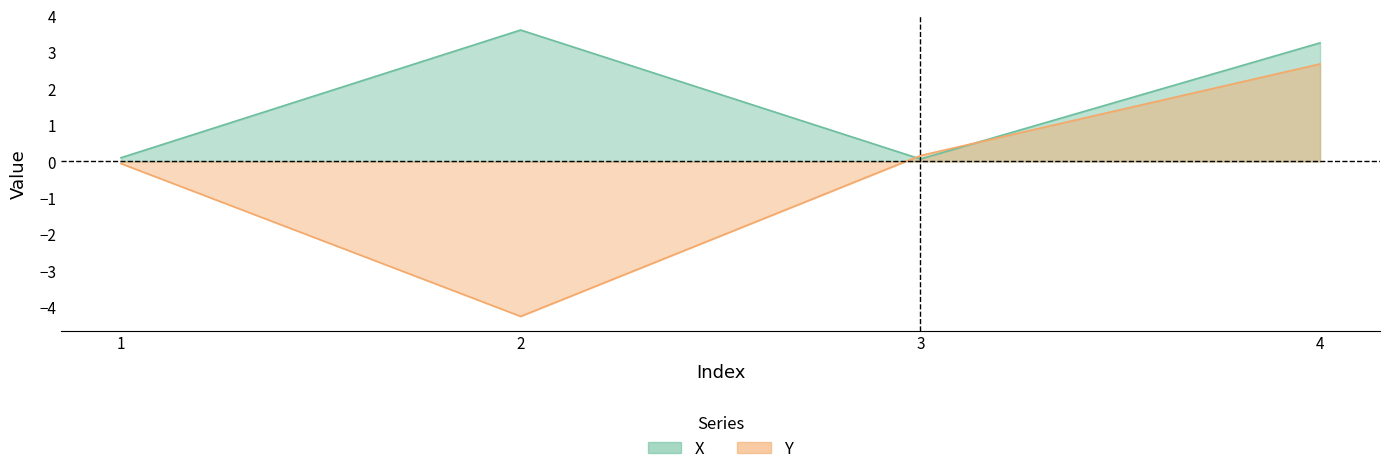

At 3, list the series in order from largest to smallest.

Y, X